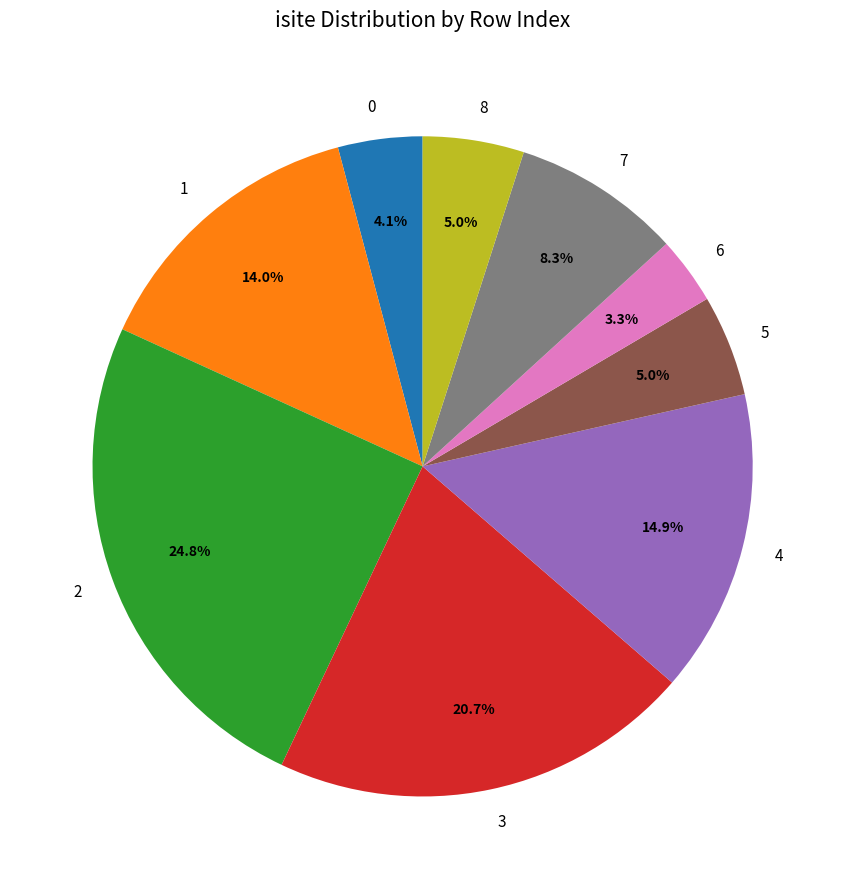

Between 4 and 6, which is larger?

4